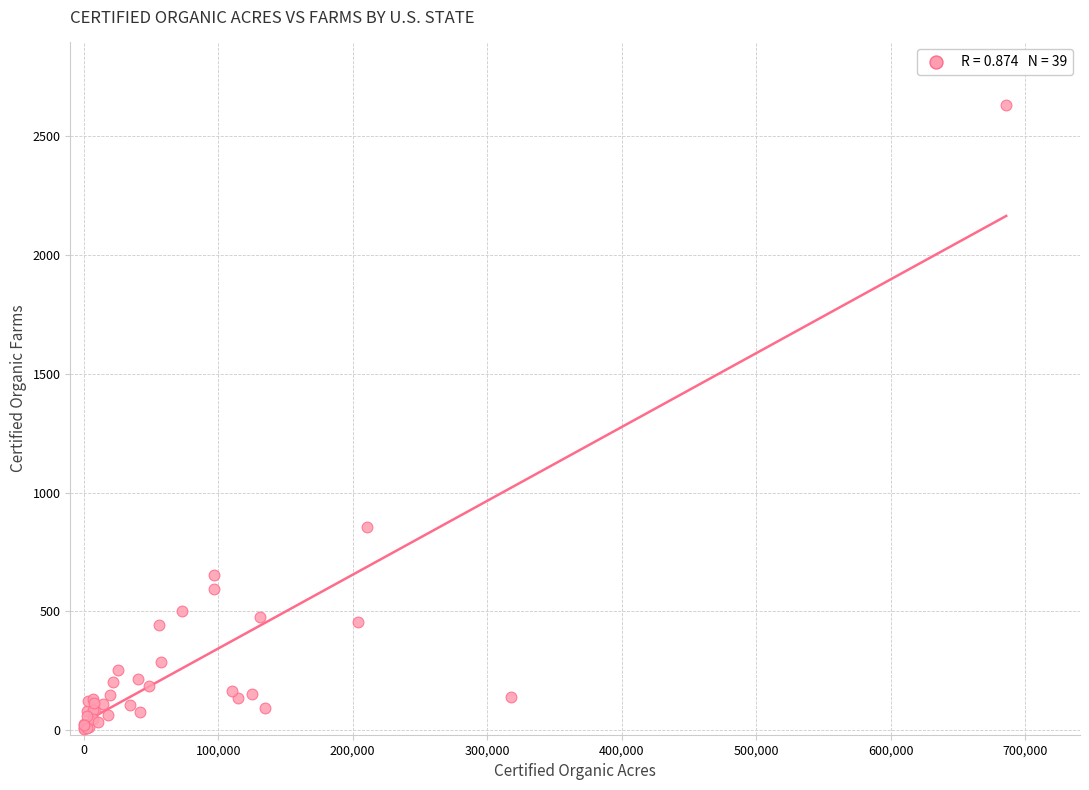

What Y value in the scatter plot is closest to 1319?

855